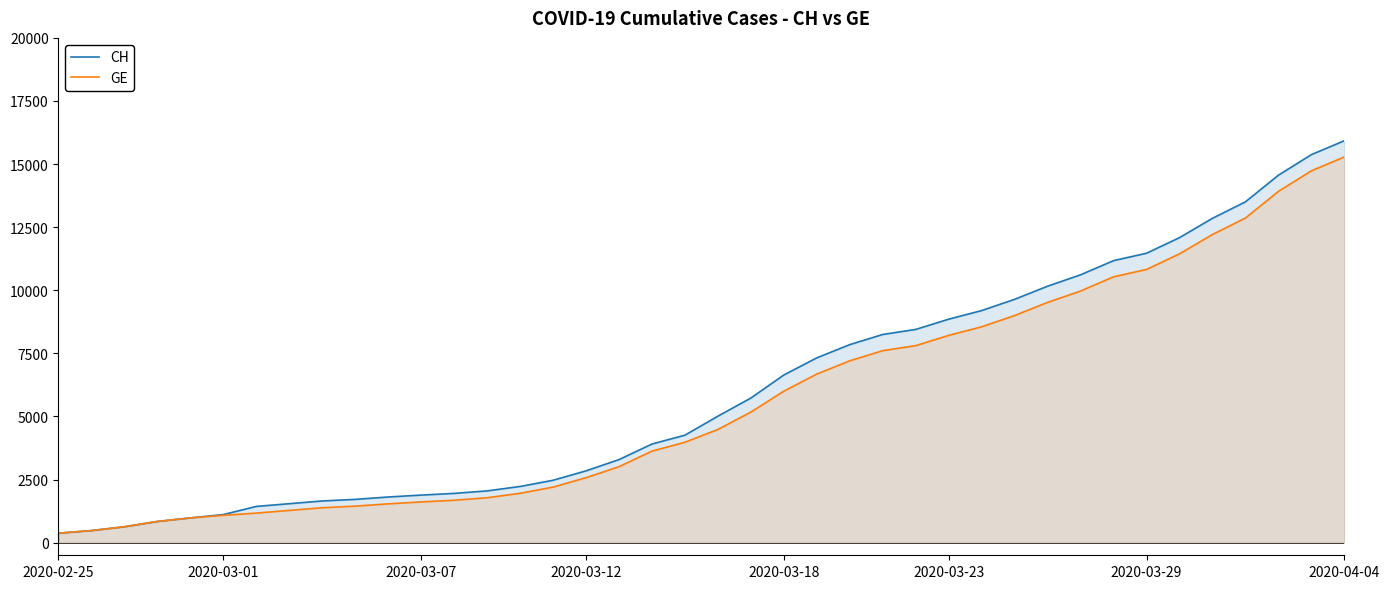

Where does the GE series first go above 4485?

21